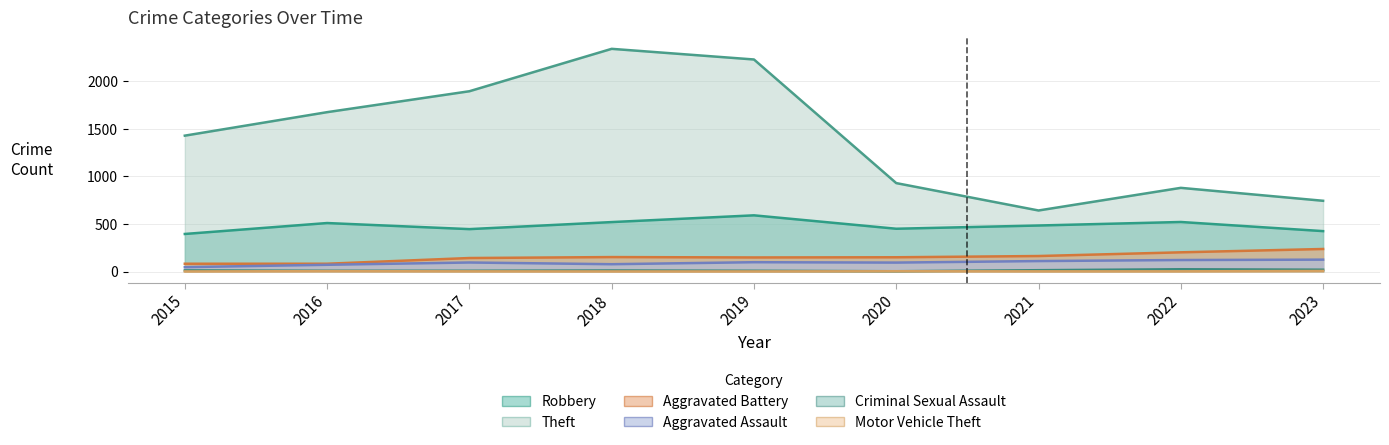

Rank the categories by Criminal Sexual Assault value from lowest to highest.

2020, 2016, 2017, 2019, 2018, 2015, 2021, 2023, 2022